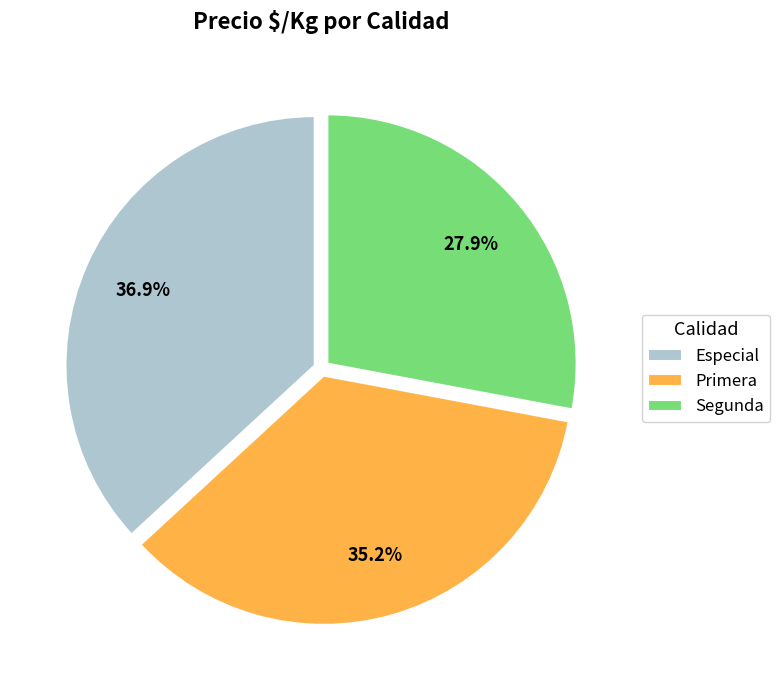

Rank the categories by value from lowest to highest.

Segunda, Primera, Especial